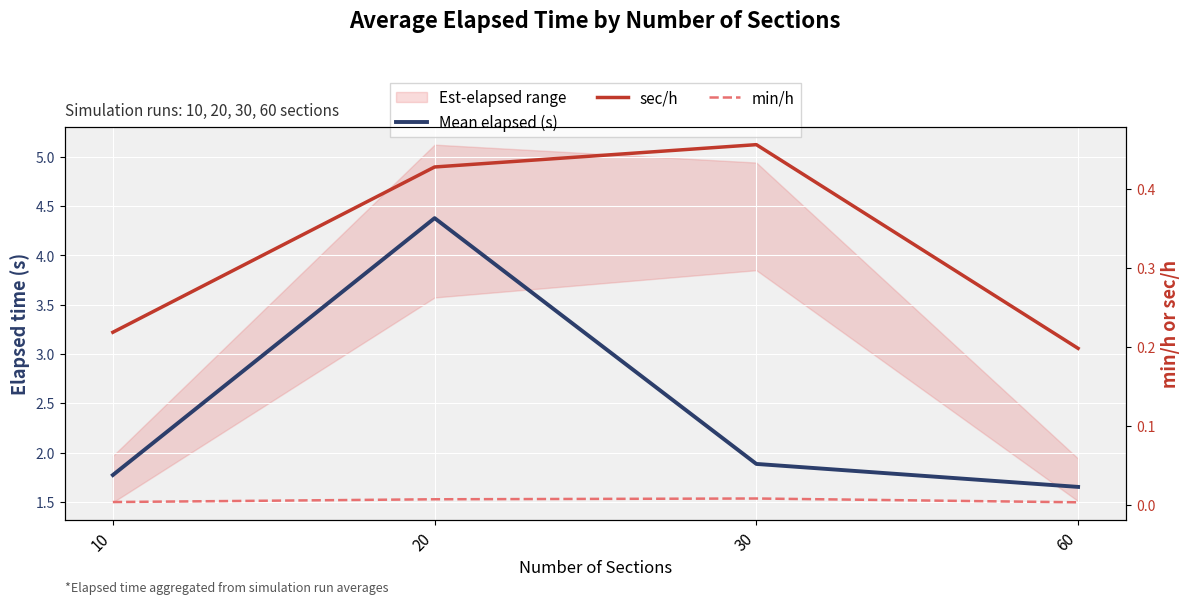

How many interior local peaks does the min/h series have?

1